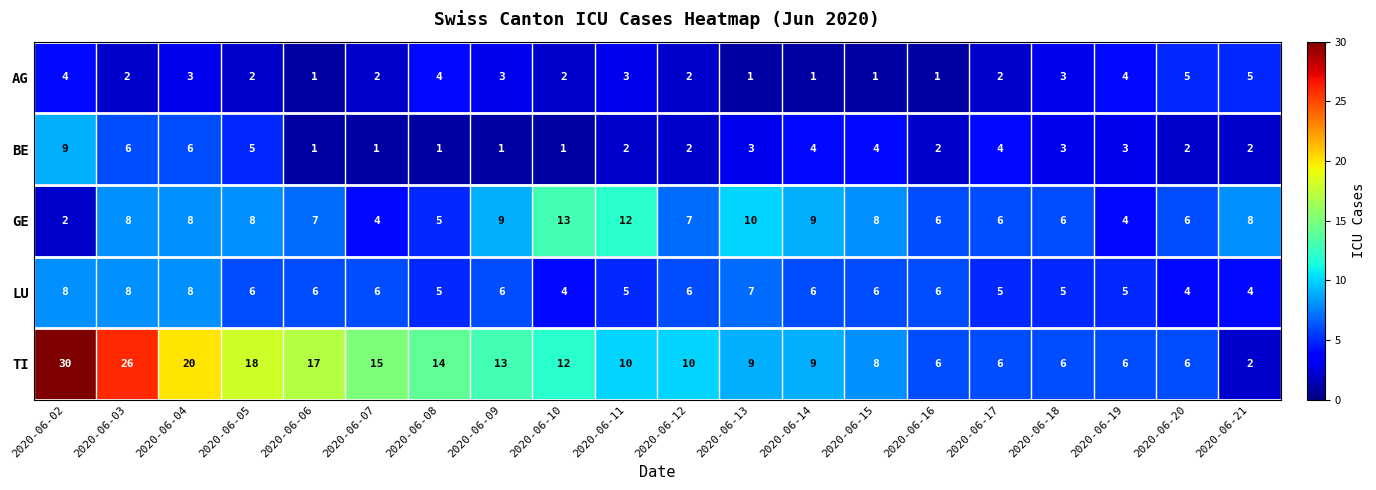

What is the difference between the second highest and minimum values in the TI series?

24